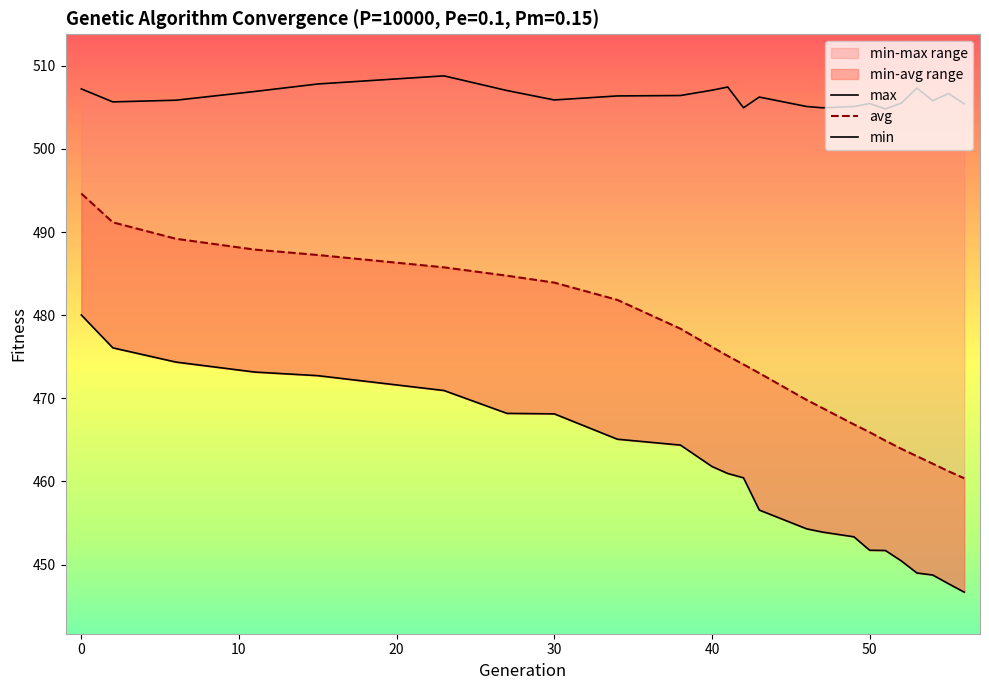

Reading right to left, transcribe all the data shown in this chart.

min: 446.7	447.7	448.8	449.0	450.5	451.7	451.7	453.3	453.9	454.3	456.6	460.4	461.0	461.8	464.4	465.1	468.1	468.2	470.9	472.7	473.2	474.4	476.1	480.0
avg: 460.4	461.2	462.1	463.0	463.9	464.9	465.9	466.9	468.8	469.8	473.0	474.1	475.1	476.2	478.4	481.8	483.9	484.7	485.8	487.2	487.9	489.2	491.2	494.6
max: 505.4	506.7	505.8	507.3	505.5	504.8	505.5	505.1	504.9	505.1	506.2	504.9	507.4	507.1	506.4	506.4	505.9	507.0	508.8	507.8	506.9	505.9	505.7	507.2